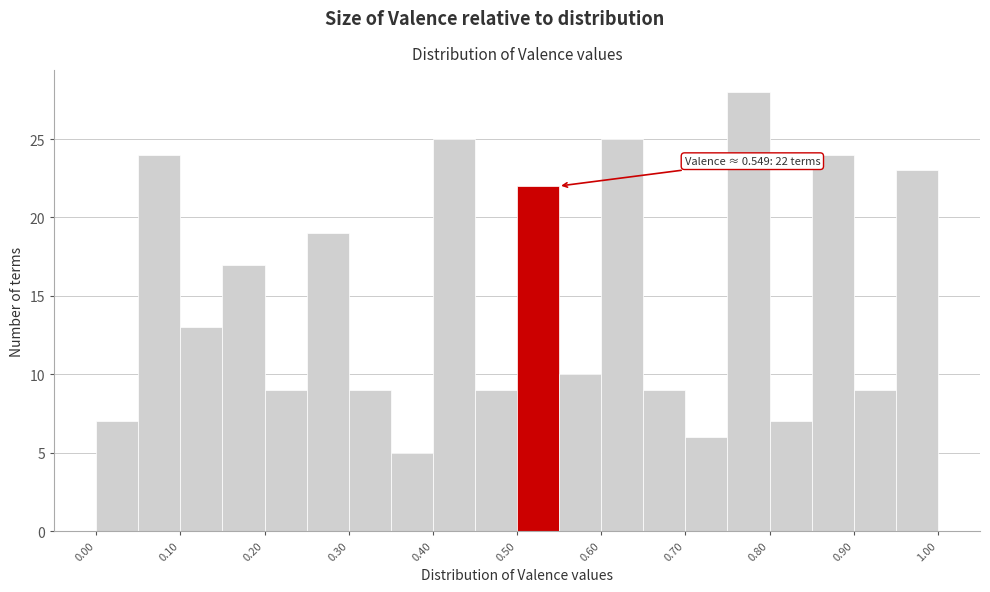

Which range on the x-axis has the tallest bar?

0.75 to 0.80